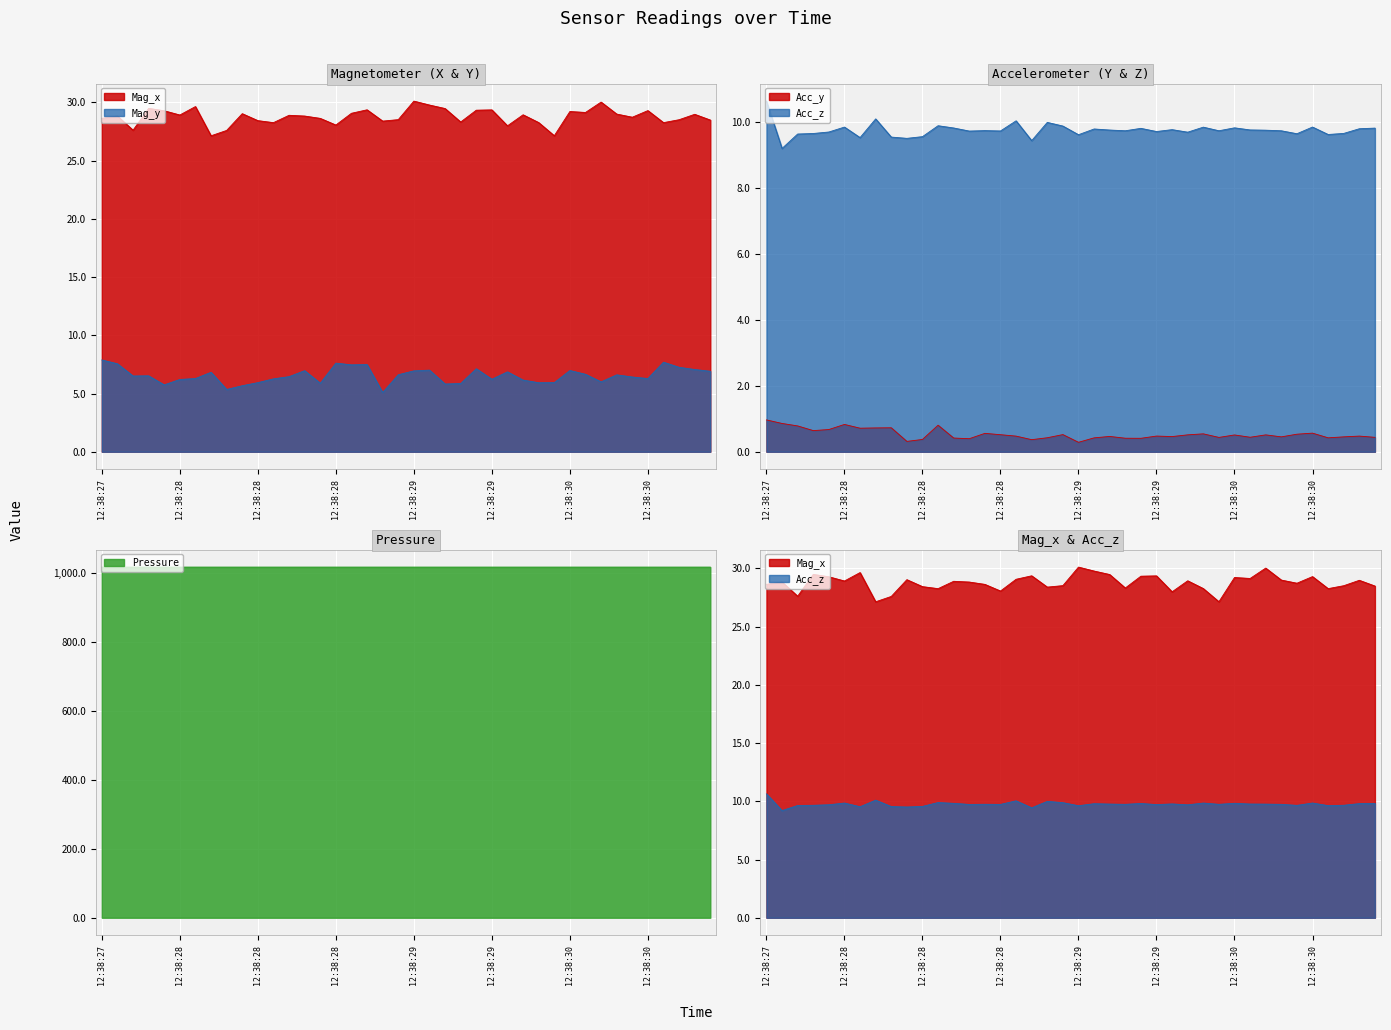

What is the minimum value shown in the chart?

0.3